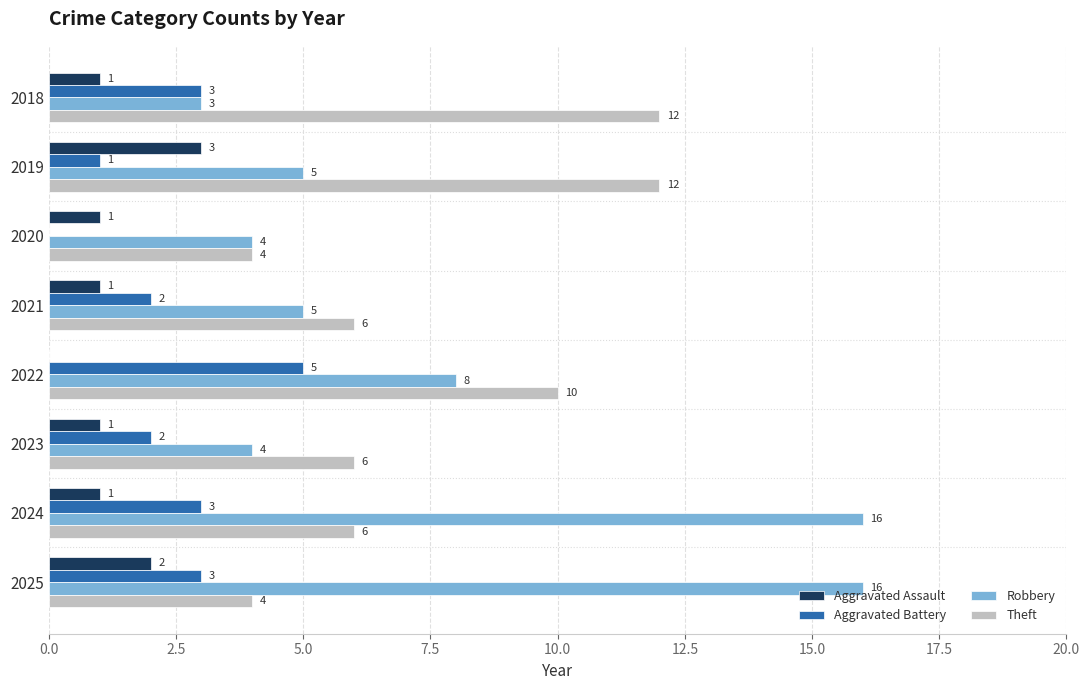

Which series has the largest range (max minus min)?

Robbery